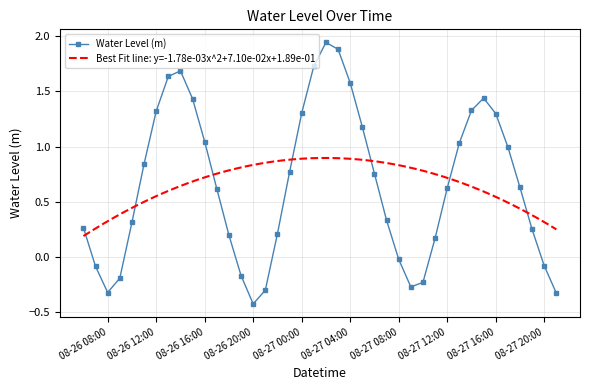

Which category has the lowest value in the Water Level (m) series?

08-26 20:00